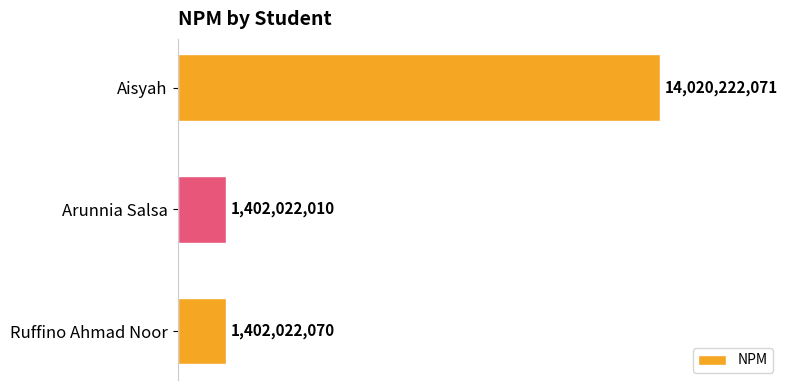

Does the chart contain any negative values?

No